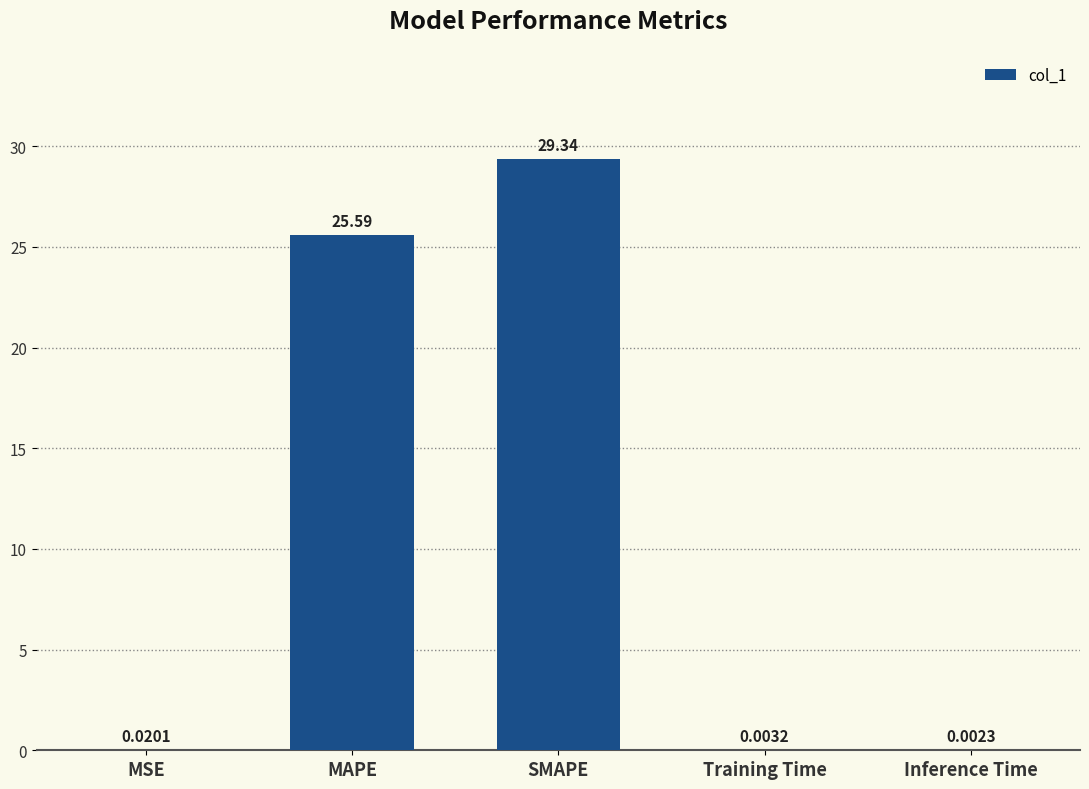

Which has a higher value, Inference Time or Training Time?

Training Time